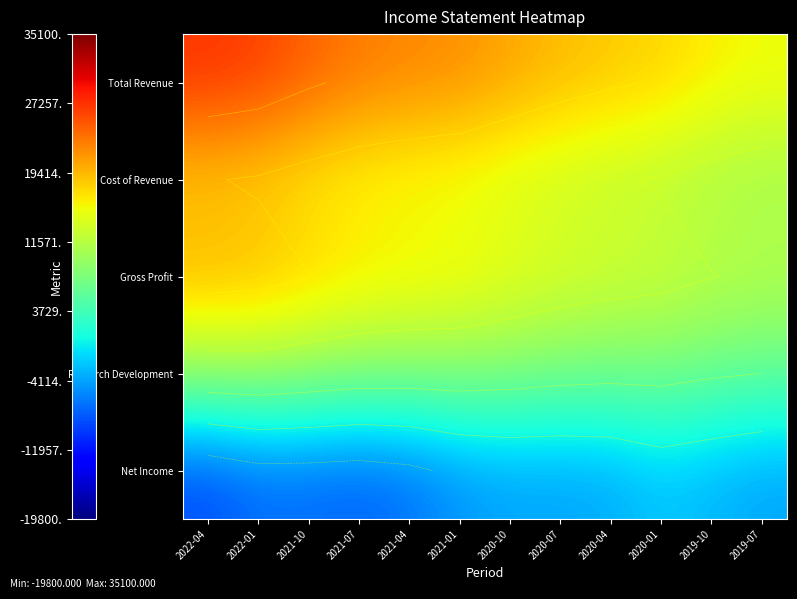

What is the difference between the maximum and second lowest values in the Research Development series?

3333.3